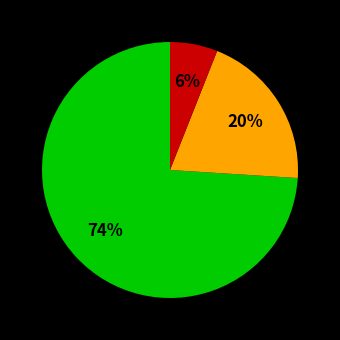

Is there a majority slice in this chart?

Yes